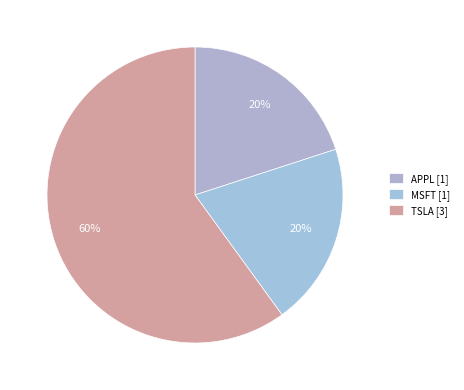

Combined, what portion of the pie is TSLA and MSFT?

80.0%